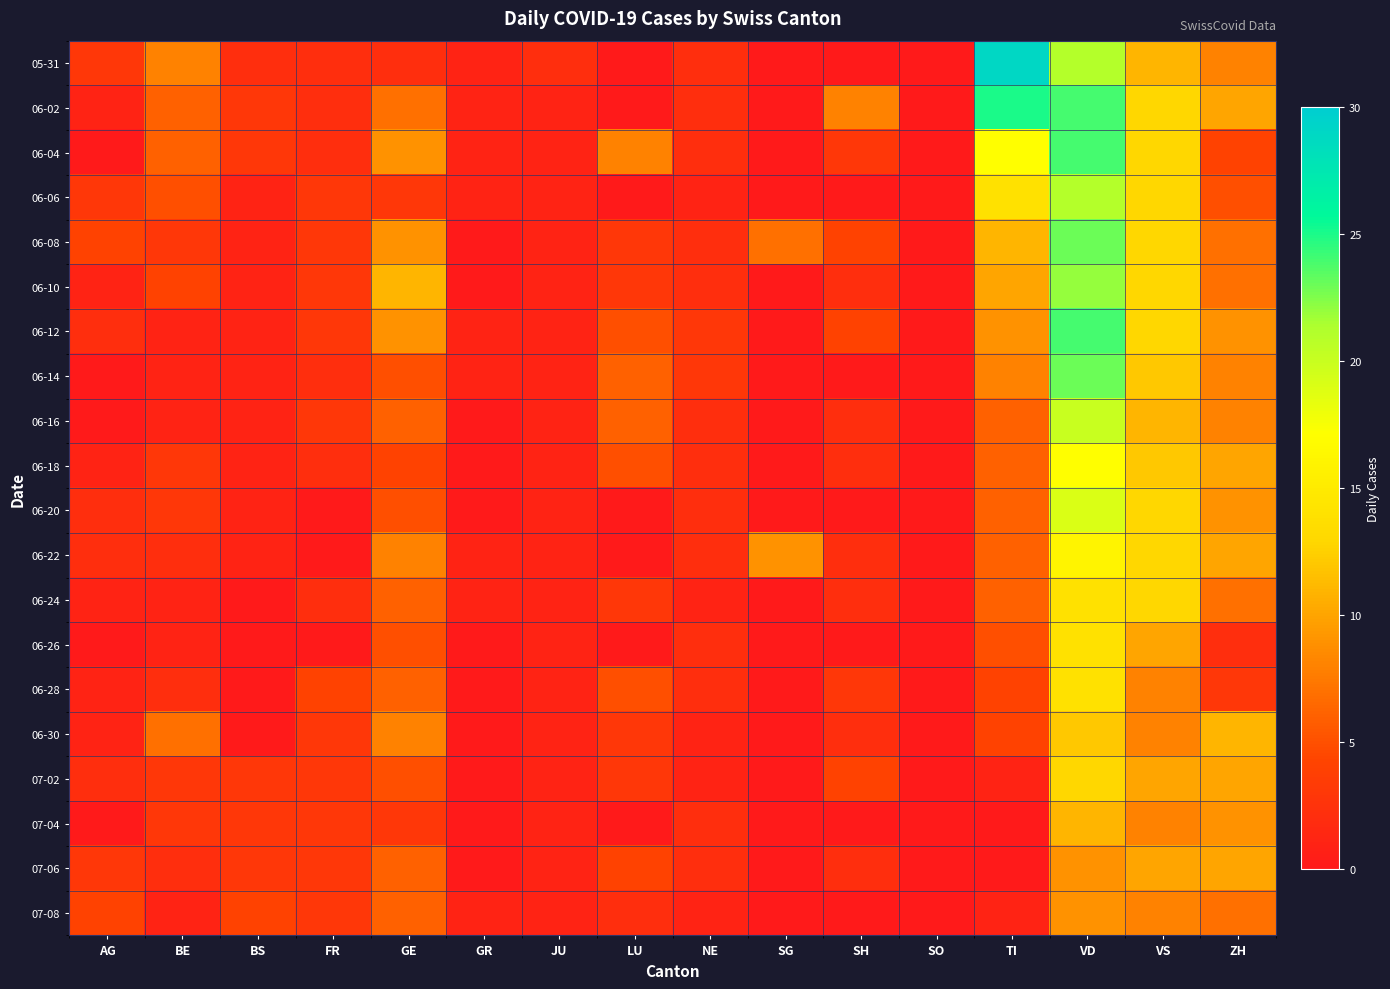

Between TI and JU, which is larger?

TI